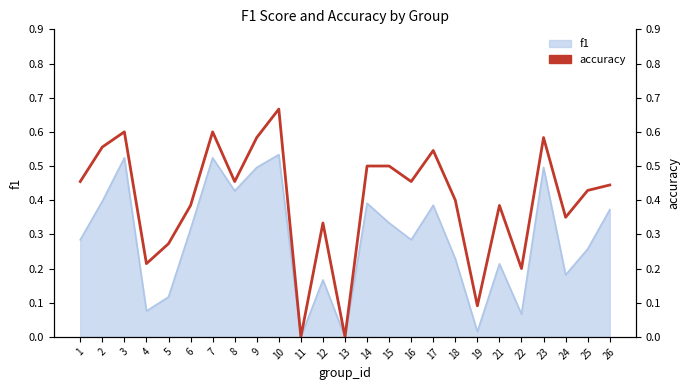

How many lines are shown in the chart?

1